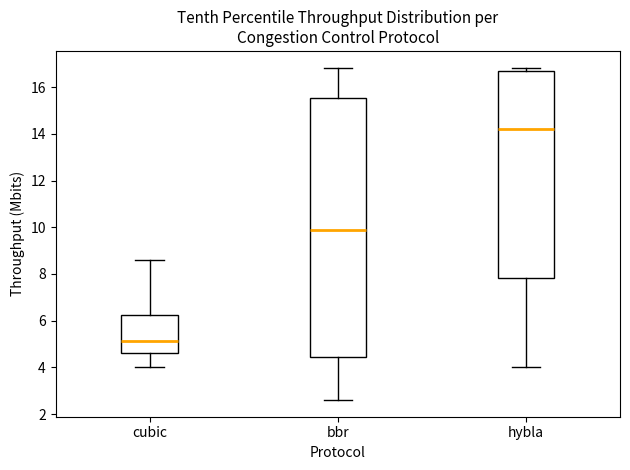

Which box's median line is the lowest?

cubic